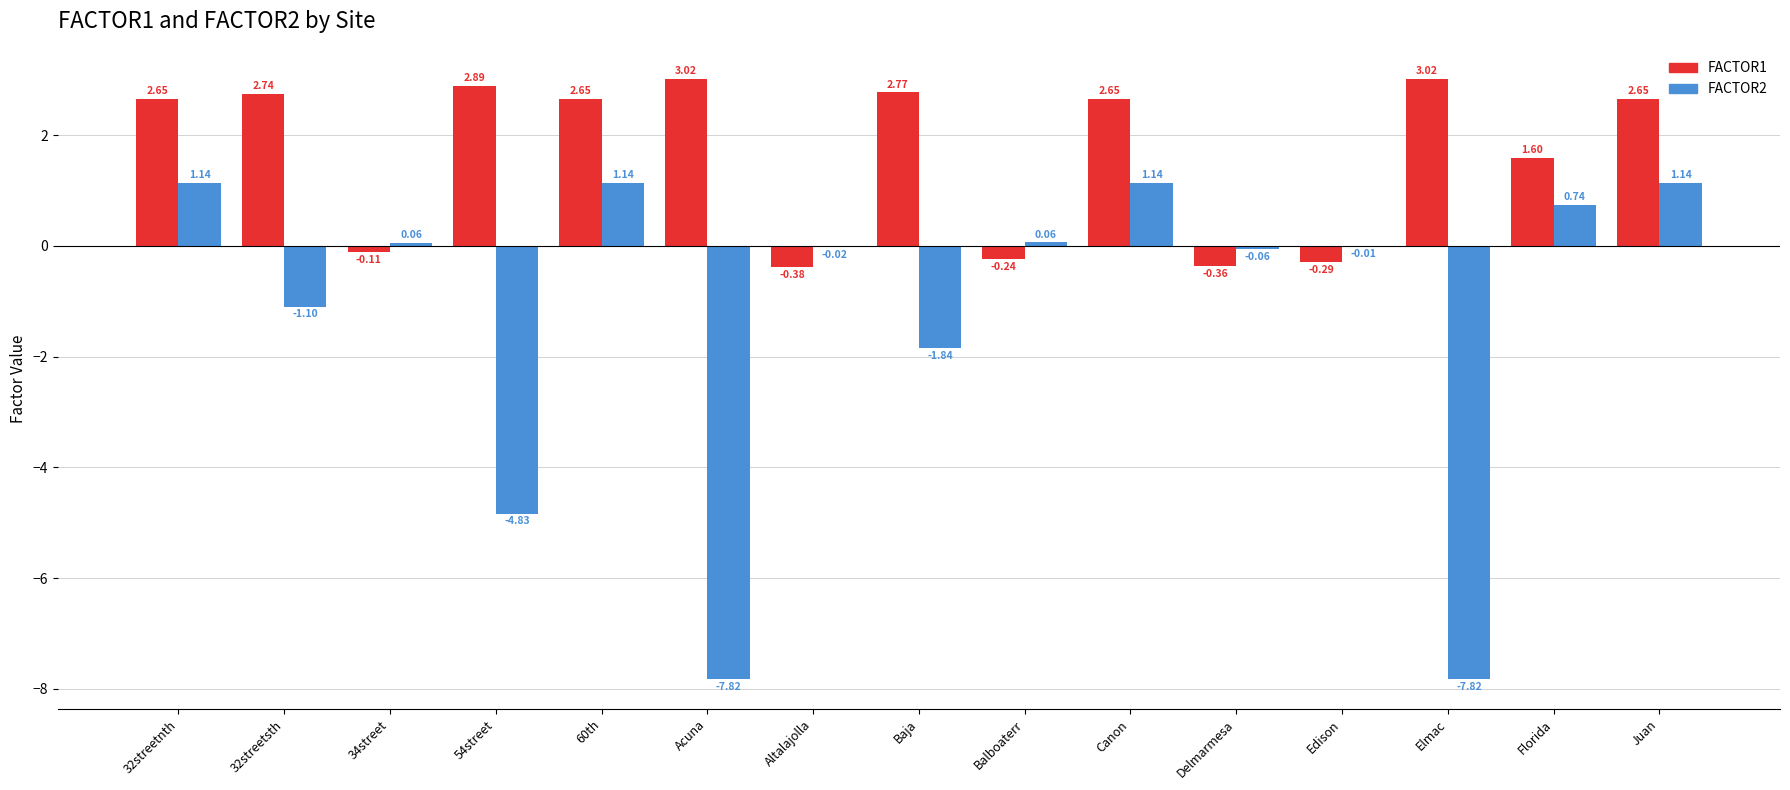

What is the sum of all FACTOR2 values?

-18.1